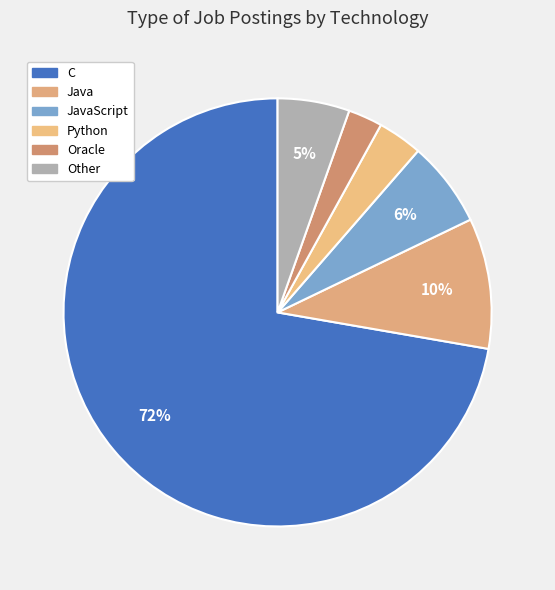

To the nearest percent, what is the difference between the largest and smallest slice percentages?

70%